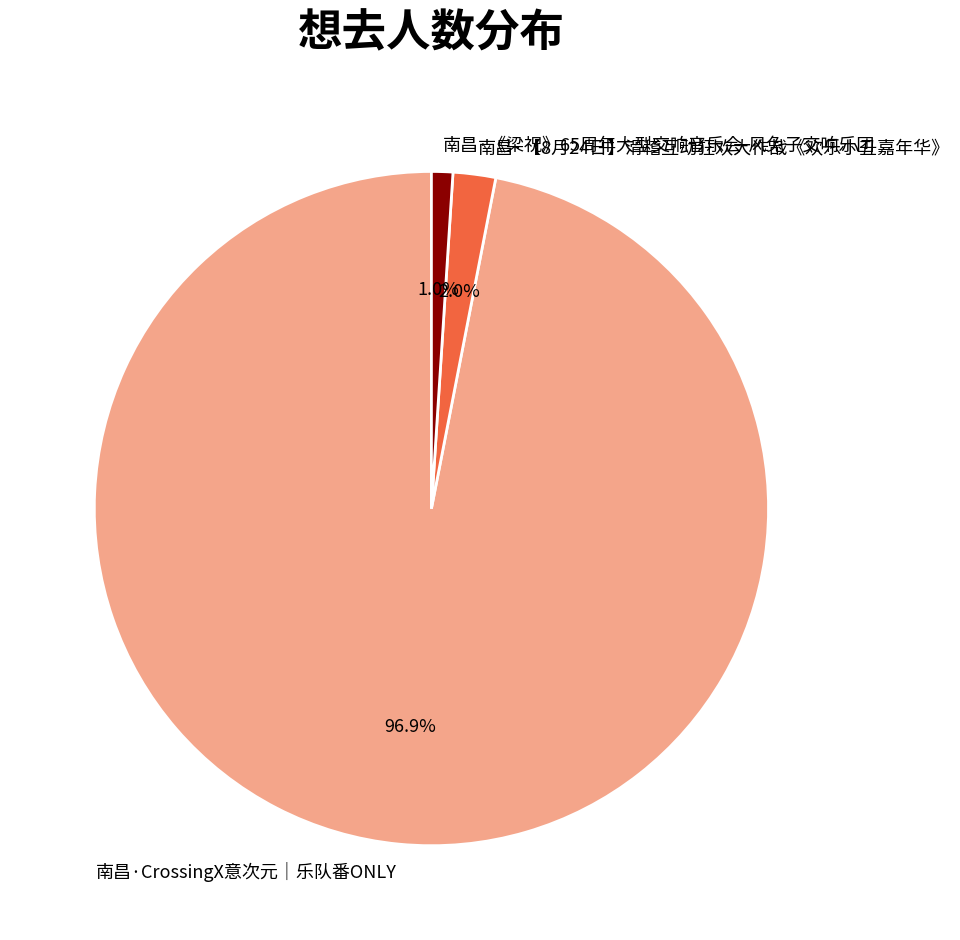

Is it true that 南昌·CrossingX意次元｜乐队番ONLY is 90% of the pie?

False